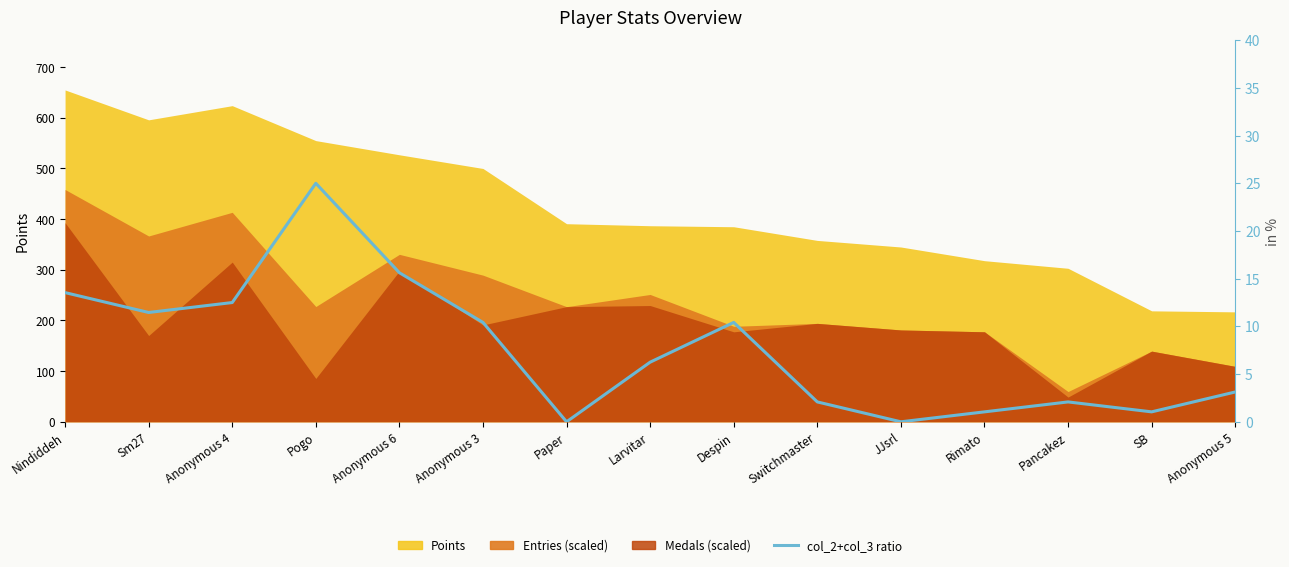

What is the label of the 15th point from the right?

Nindiddeh